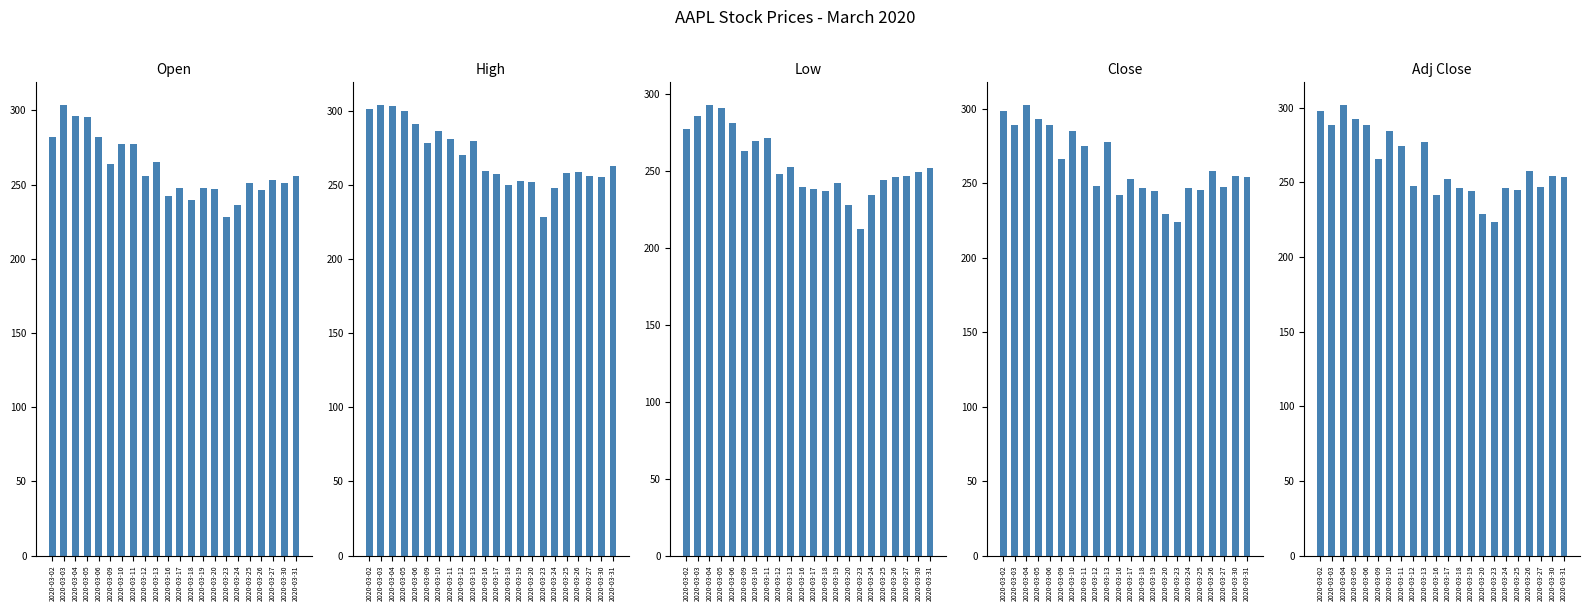

Between 2020-03-25 and 2020-03-16, which is larger?

2020-03-25